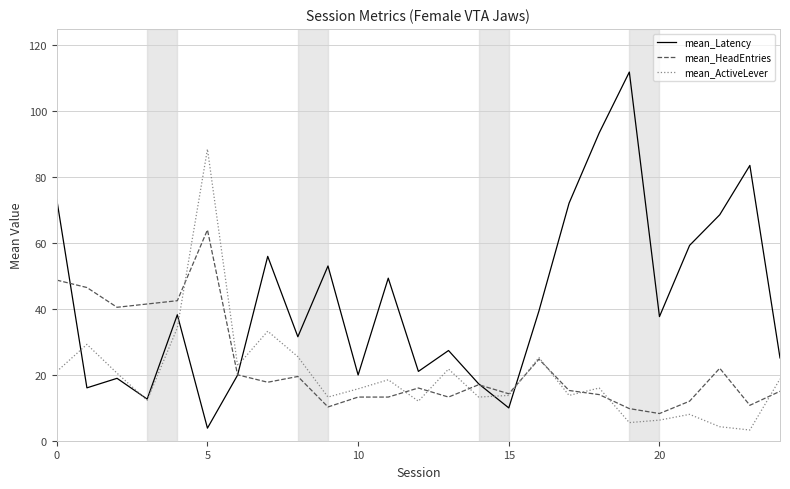

Which series has the widest spread of values?

mean_Latency